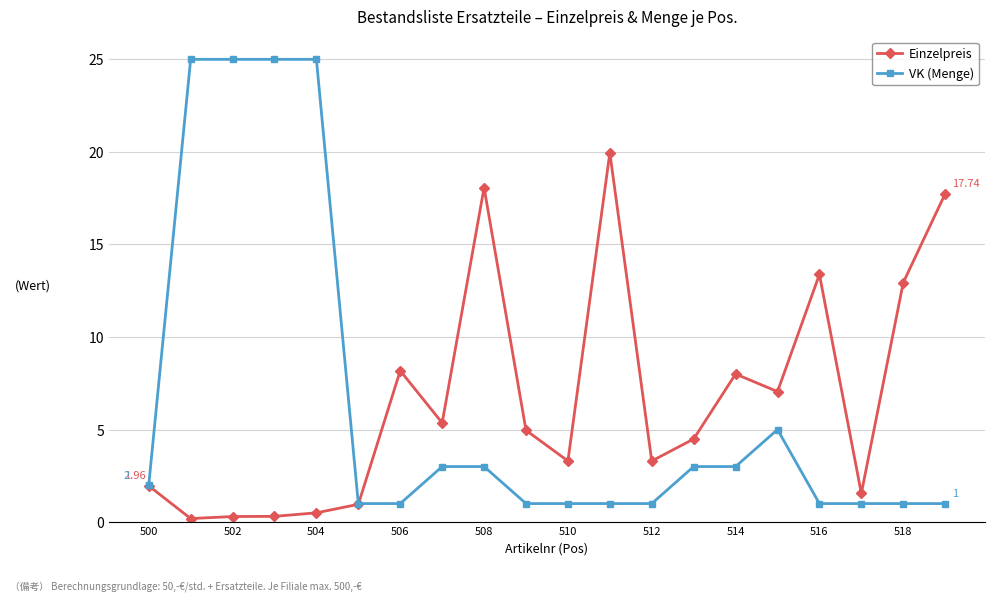

What is the maximum value for VK (Menge)?

25.0